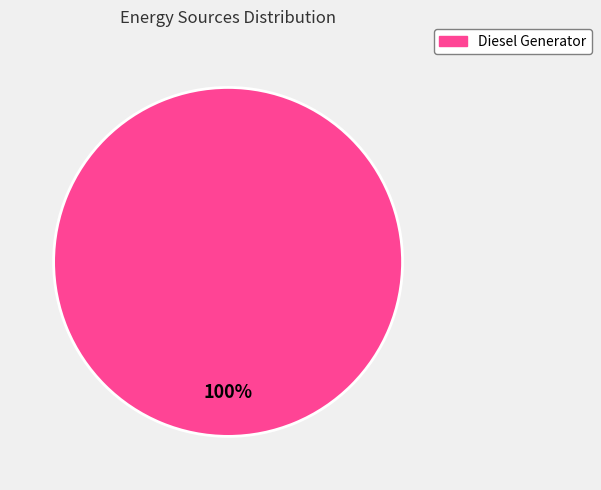

Is there a majority slice in this chart?

Yes